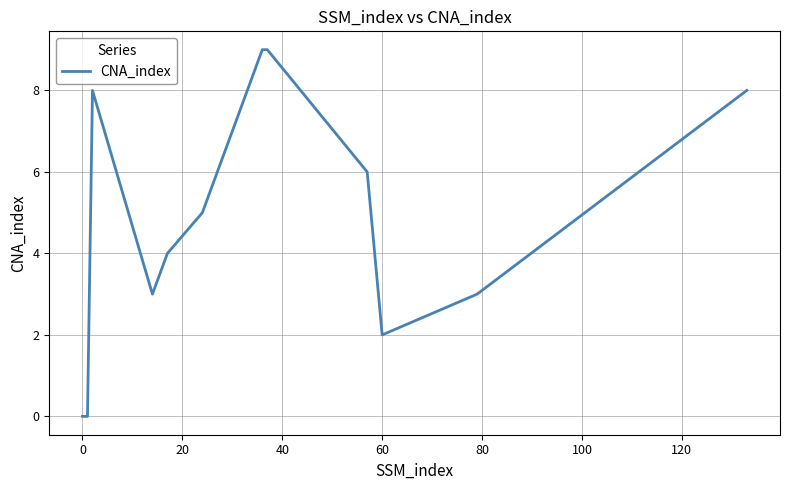

How many distinct data groups are displayed?

1